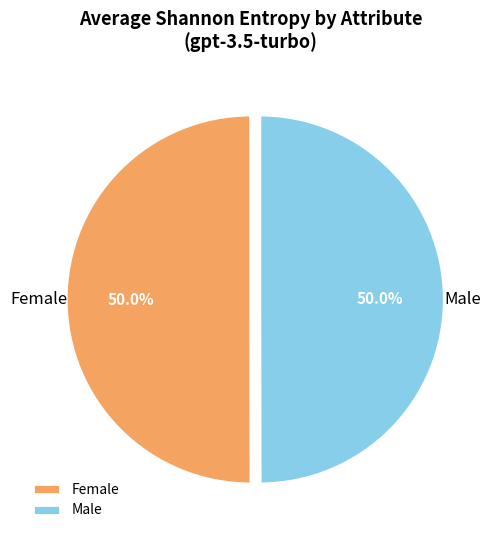

Is there any slice that represents more than half of the pie?

Yes